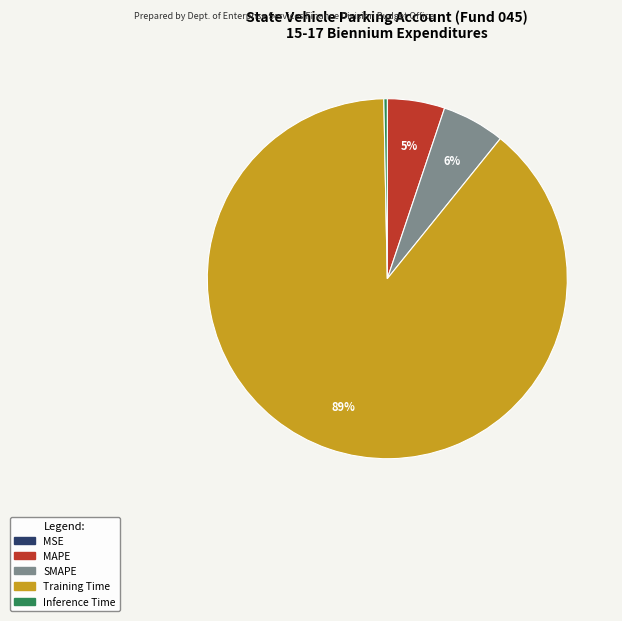

Combined, do SMAPE and Training Time account for over 50%?

Yes